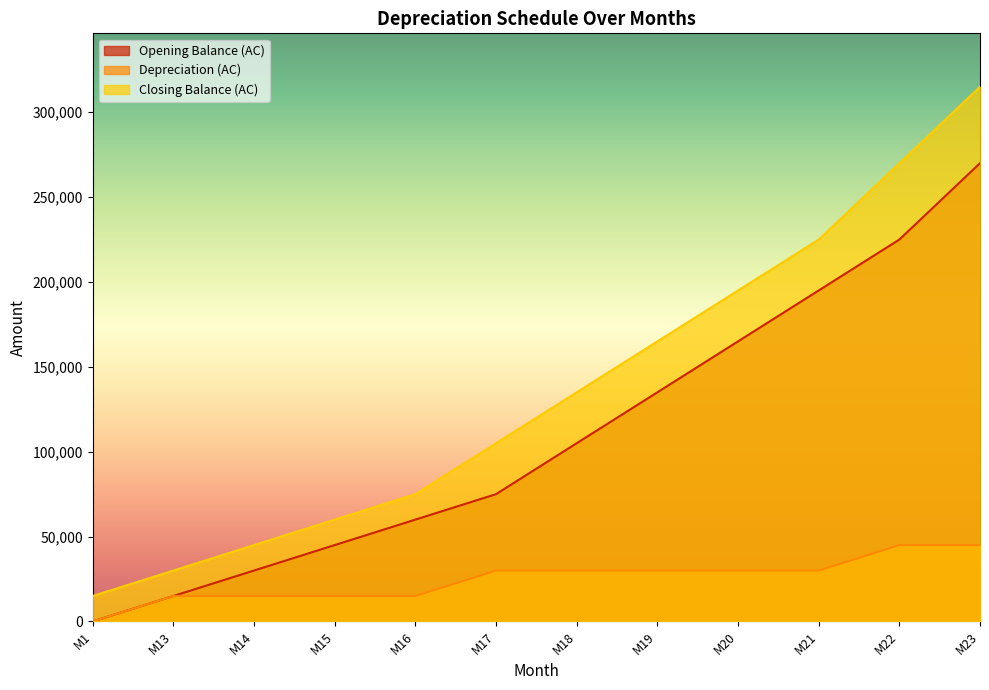

What is the difference between the maximum and second lowest values in the Depreciation (AC) series?

30000